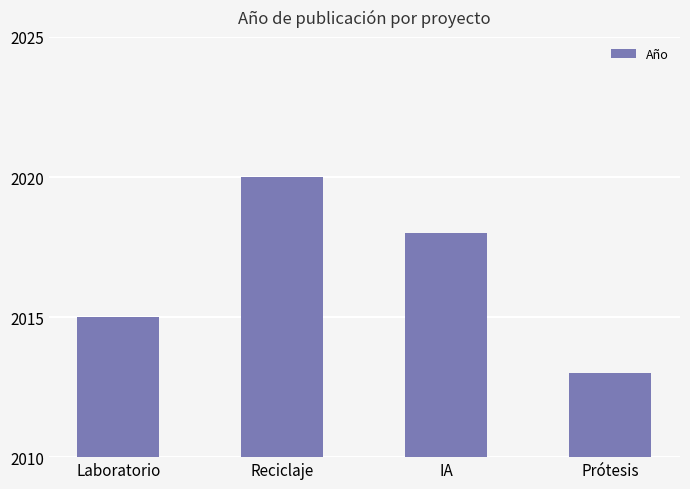

How many values are between 2015 and 2020?

3